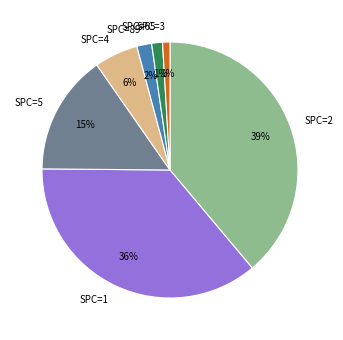

Which category has the biggest portion of the pie?

SPC=2